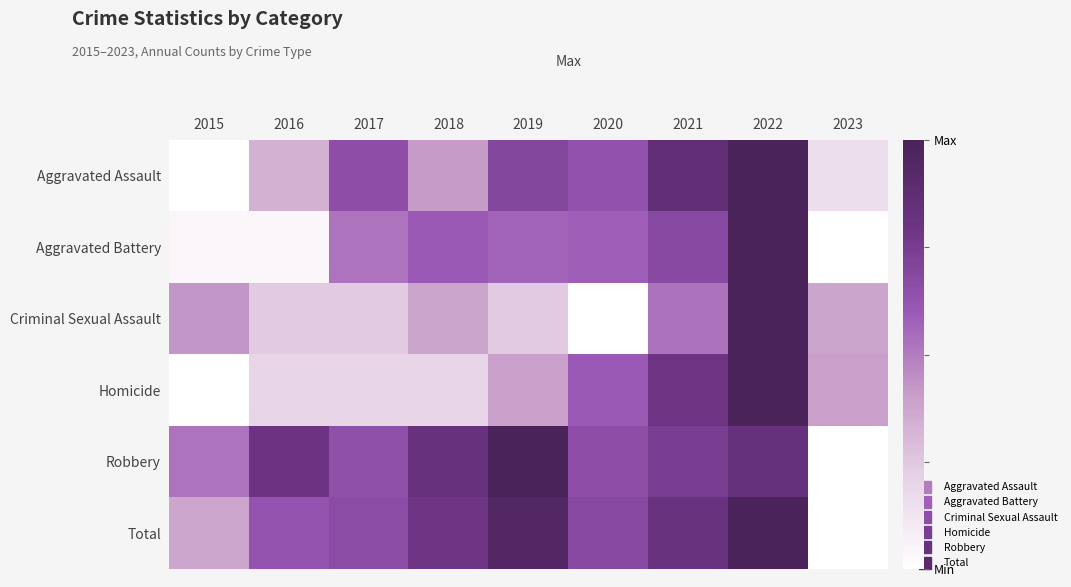

Reading left to right, what are all the values shown in this chart?

Aggravated Assault: 2015=0.0	2016=0.3	2017=0.7	2018=0.4	2019=0.7	2020=0.6	2021=0.9	2022=1.0	2023=0.2
Aggravated Battery: 2015=0.0	2016=0.0	2017=0.5	2018=0.6	2019=0.6	2020=0.6	2021=0.7	2022=1.0	2023=0.0
Criminal Sexual Assault: 2015=0.4	2016=0.2	2017=0.2	2018=0.4	2019=0.2	2020=0.0	2021=0.5	2022=1.0	2023=0.4
Homicide: 2015=0.0	2016=0.2	2017=0.2	2018=0.2	2019=0.4	2020=0.6	2021=0.8	2022=1.0	2023=0.4
Robbery: 2015=0.5	2016=0.8	2017=0.6	2018=0.8	2019=1.0	2020=0.7	2021=0.7	2022=0.8	2023=0.0
Total: 2015=0.4	2016=0.6	2017=0.7	2018=0.8	2019=1.0	2020=0.7	2021=0.8	2022=1.0	2023=0.0